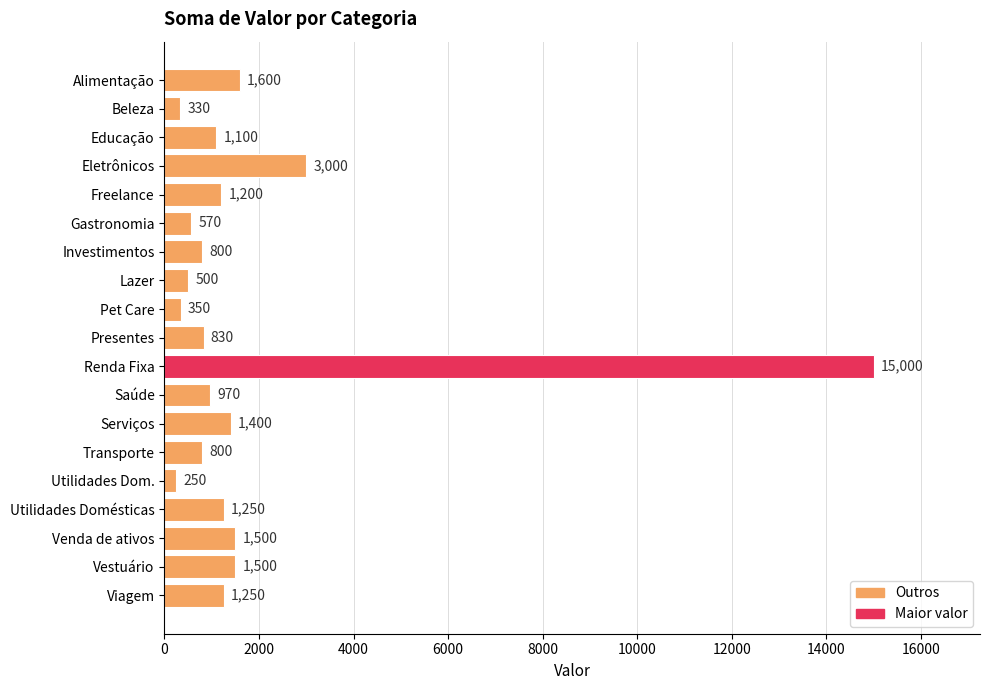

What is the change in value from Freelance to Lazer?

-700